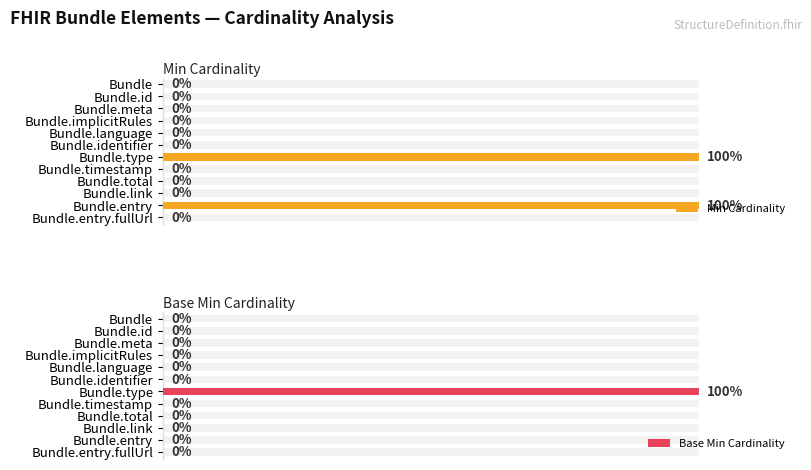

Rank the series at Bundle from lowest to highest value.

Min Cardinality, Base Min Cardinality